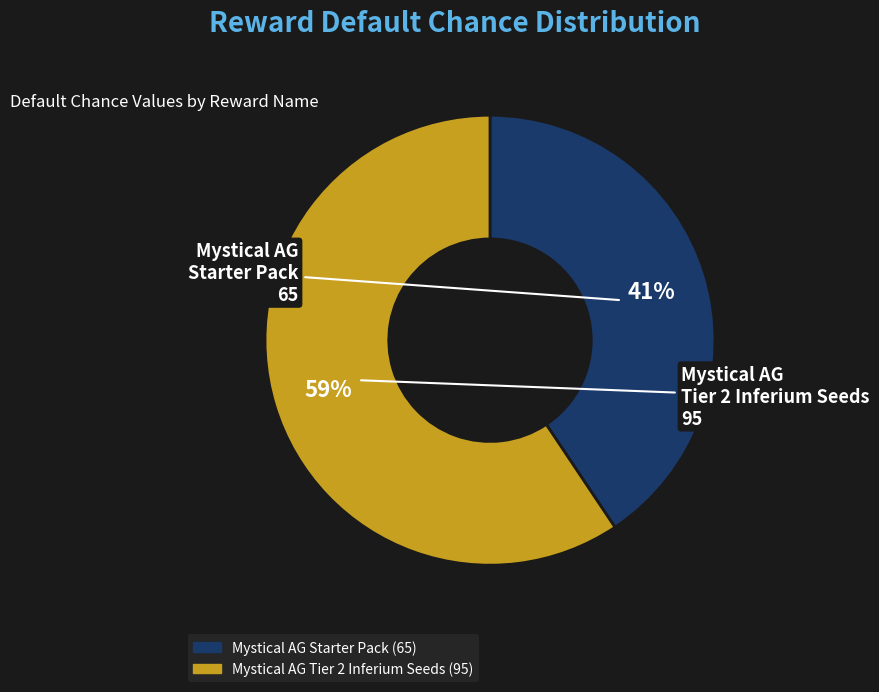

How many segments does this pie chart have?

2